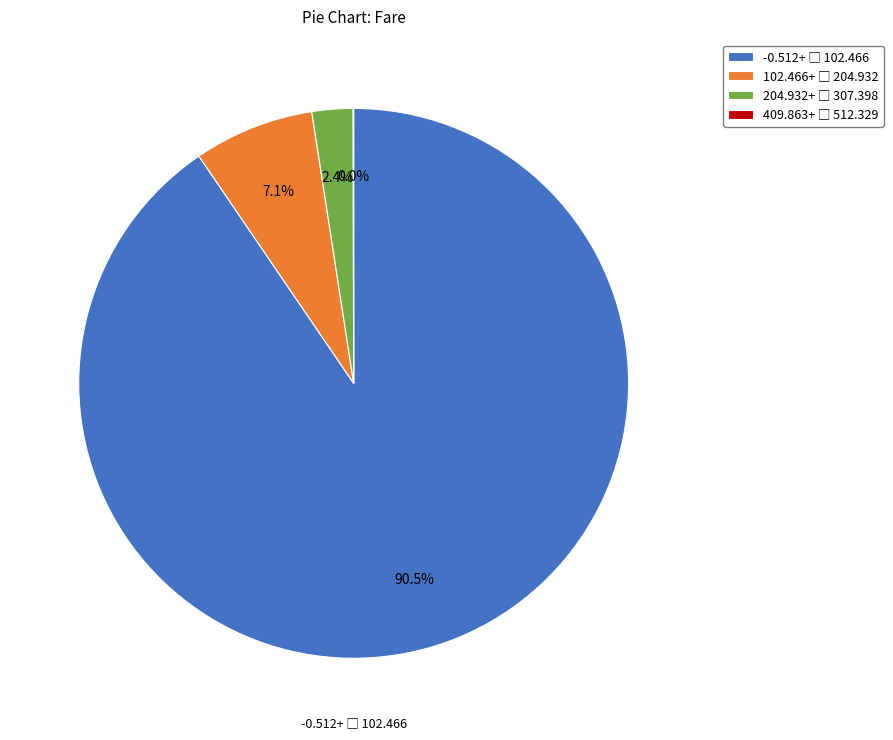

Is there a majority slice in this chart?

Yes